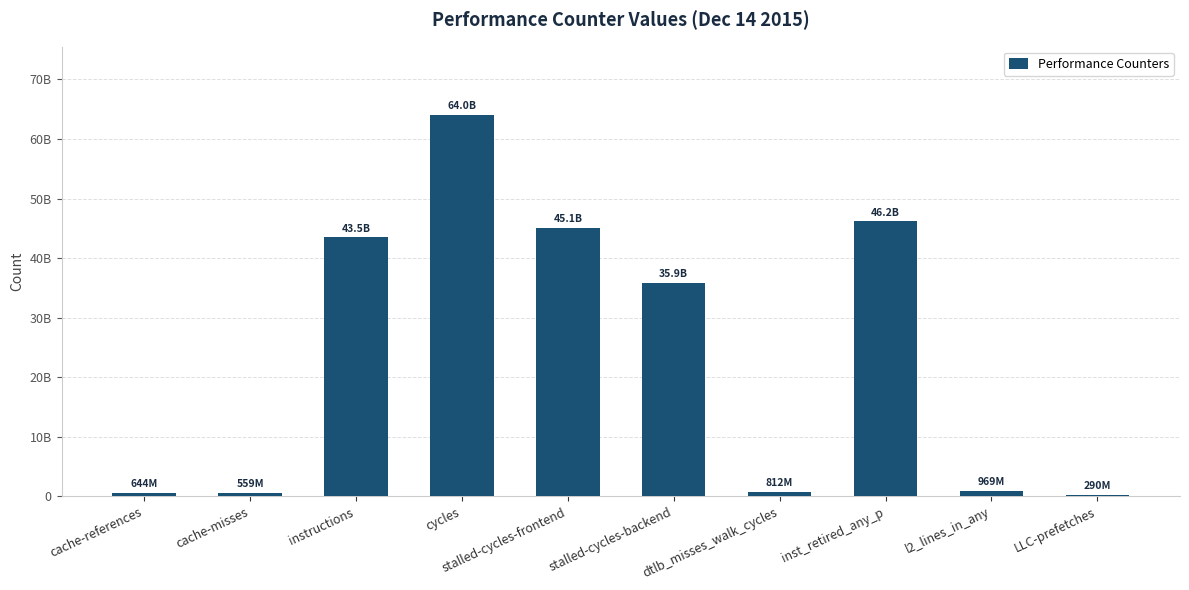

What value does the data have at cycles, to the nearest 50?

63993287650